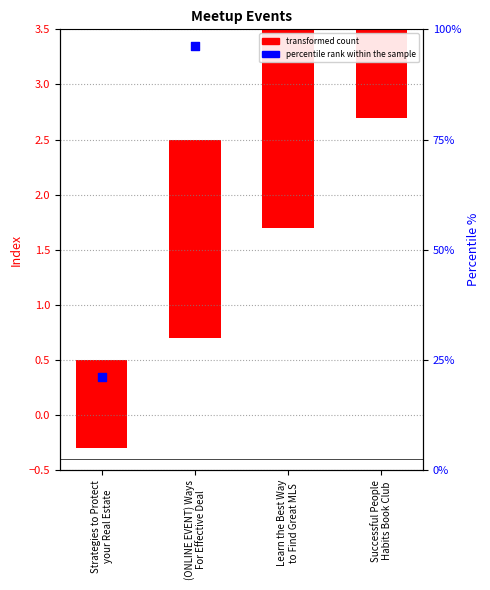

What is the change in value from Learn the Best Way
to Find Great MLS to Successful People
Habits Book Club?

+1.0